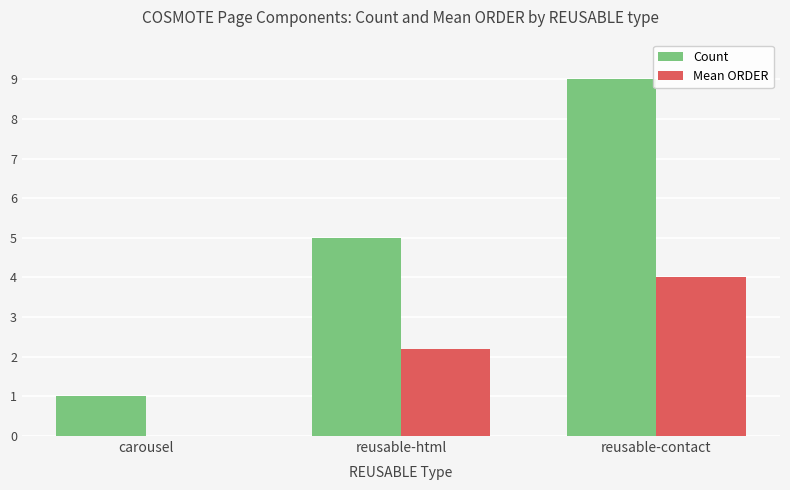

Which series has the largest total across all categories?

Count